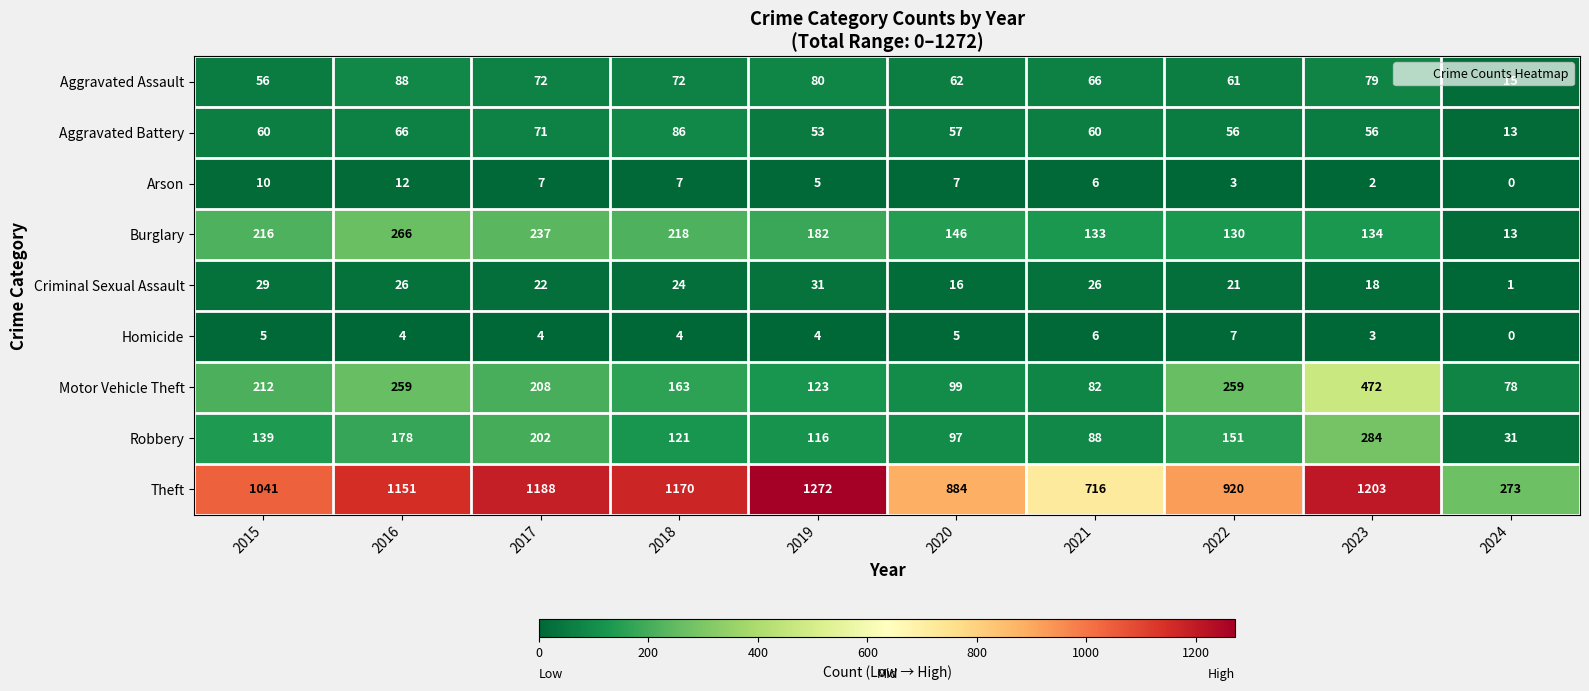

What is the total value across all series at 2023?

2251